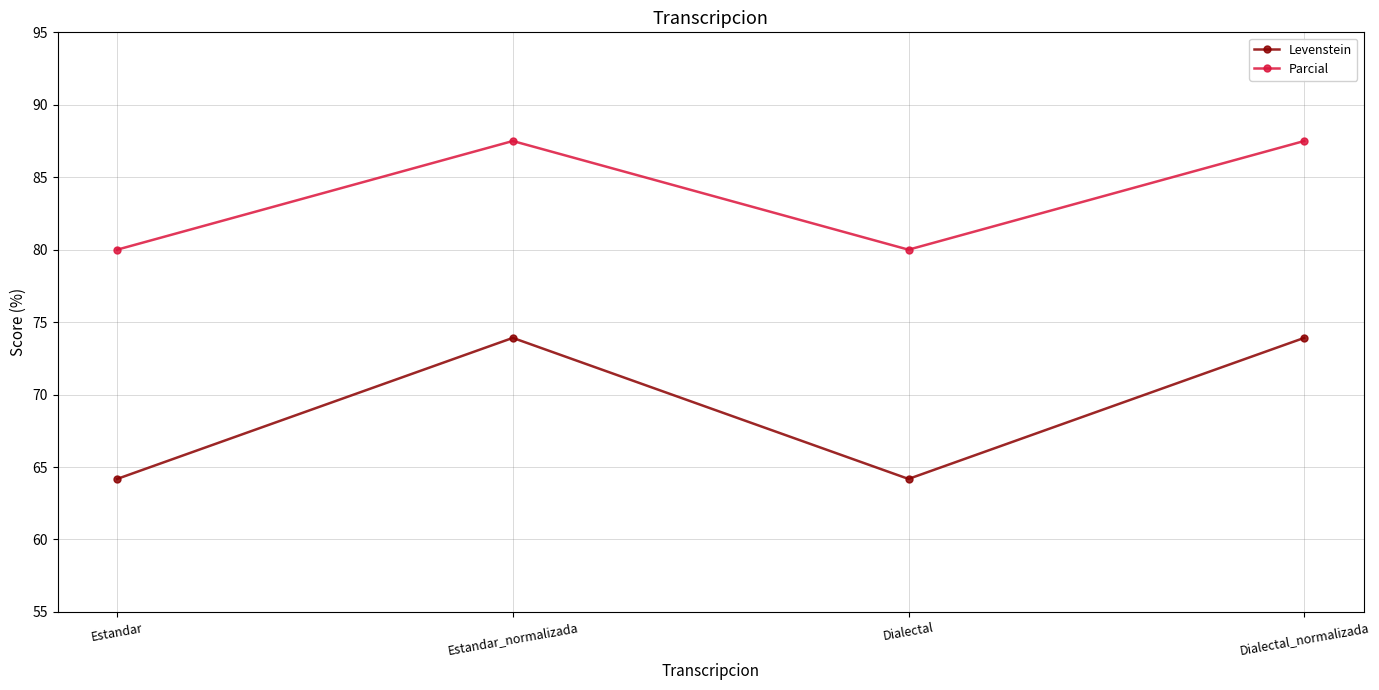

At which label does Levenstein first exceed 73?

Estandar_normalizada